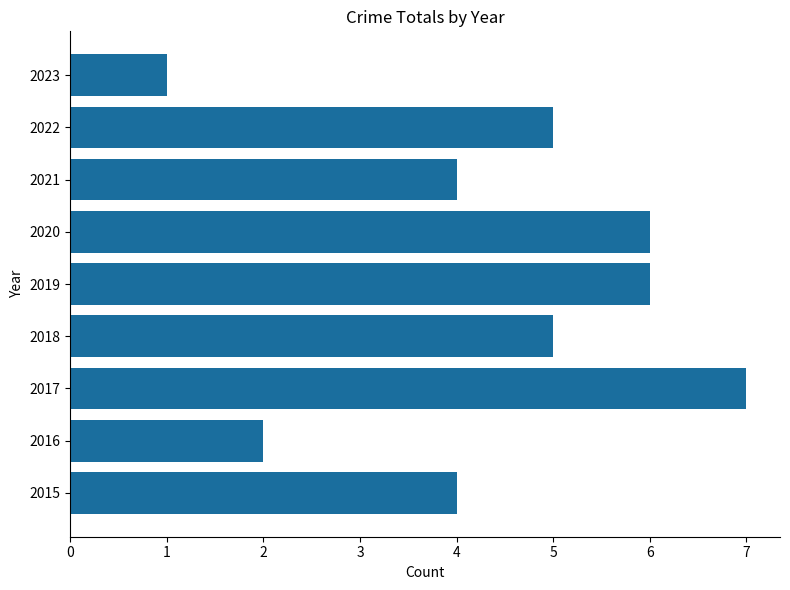

Is it true that the value at 2020 is 3?

False